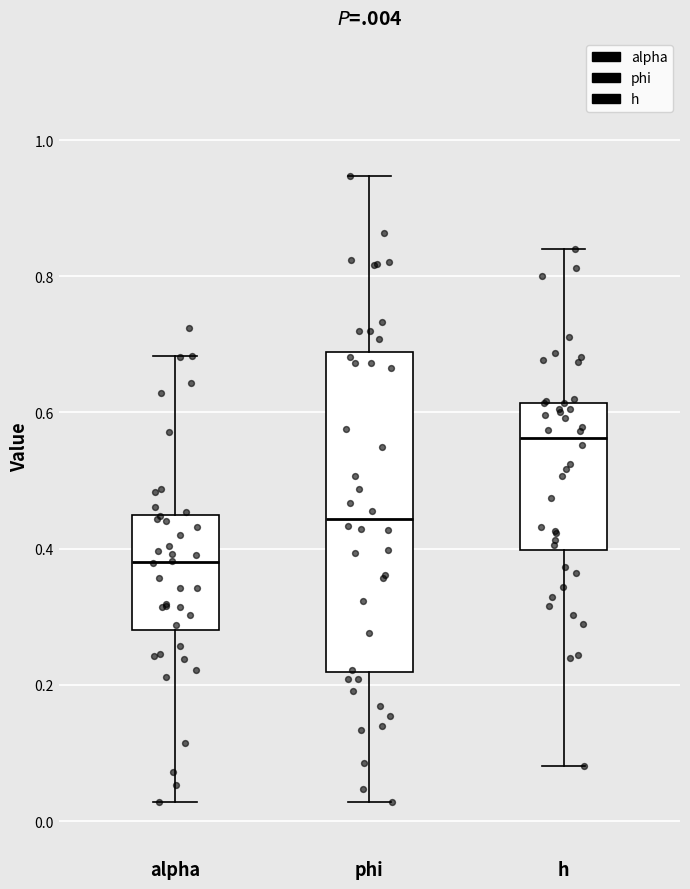

Where is the lower edge of the box for h on the y-axis? The values are not printed on the chart, so give them approximately, as read against the axis.

0.40